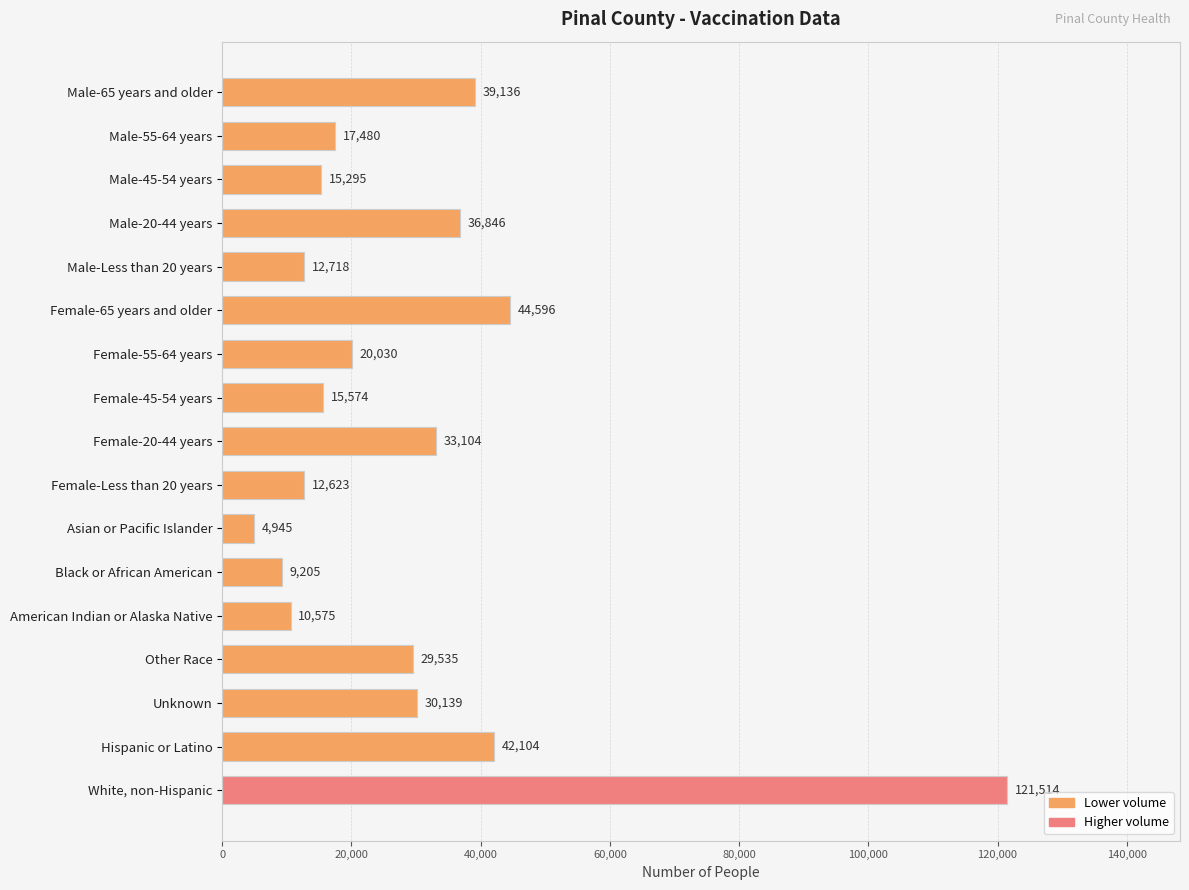

What position from the top is Other Race?

14